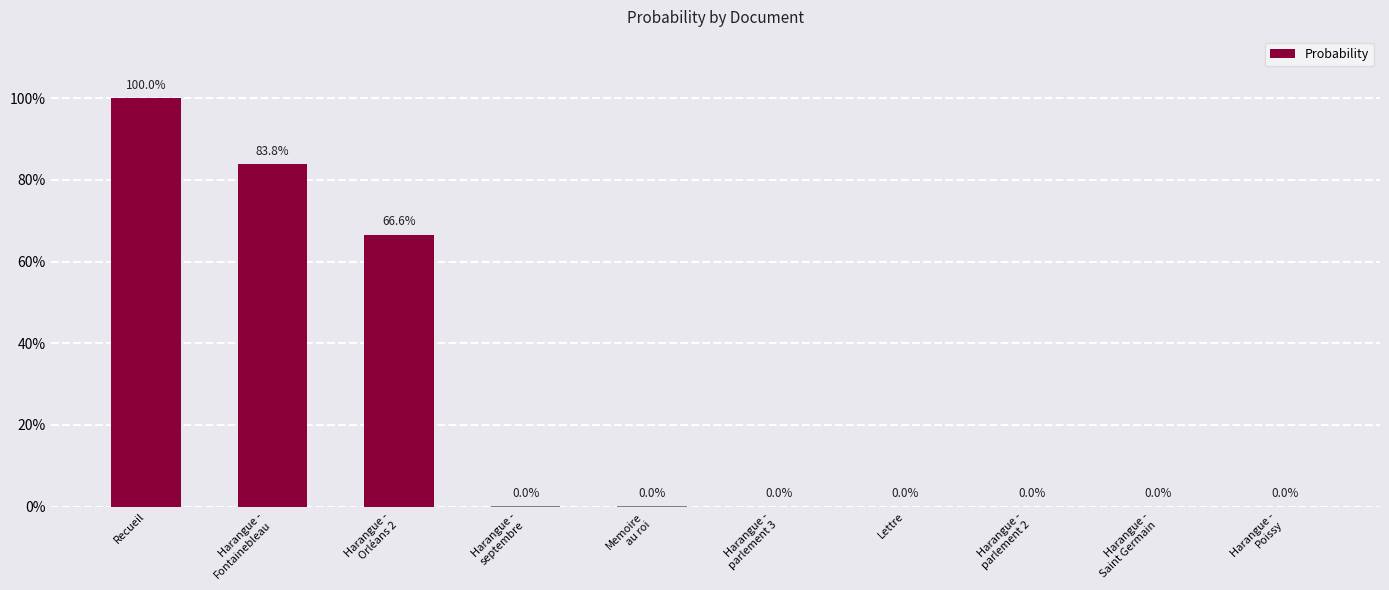

What is the difference between the maximum and minimum values?

1.0